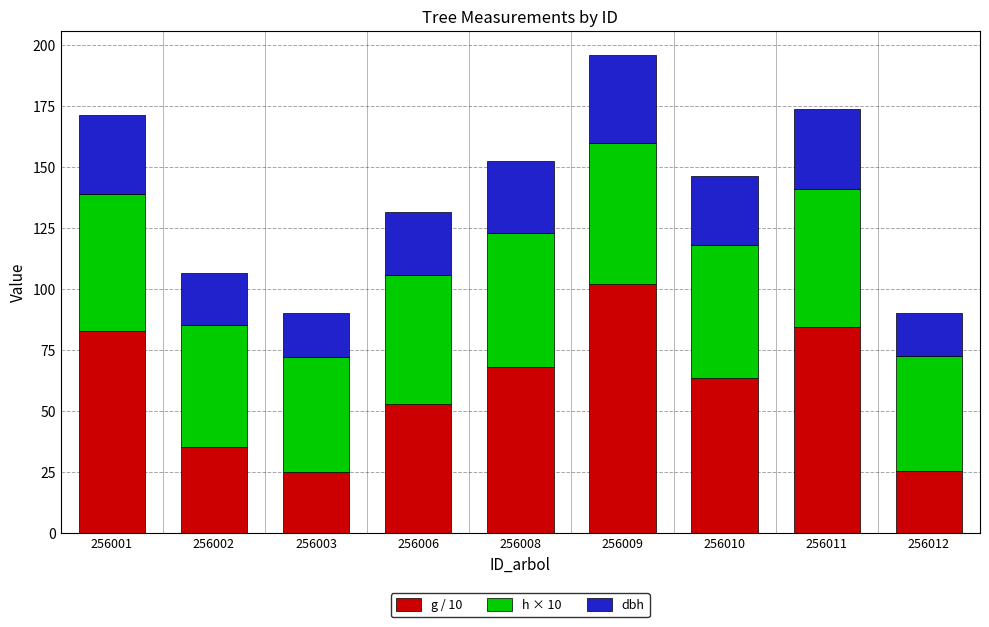

Is it true that g / 10 equals 93.9 at 256006?

False